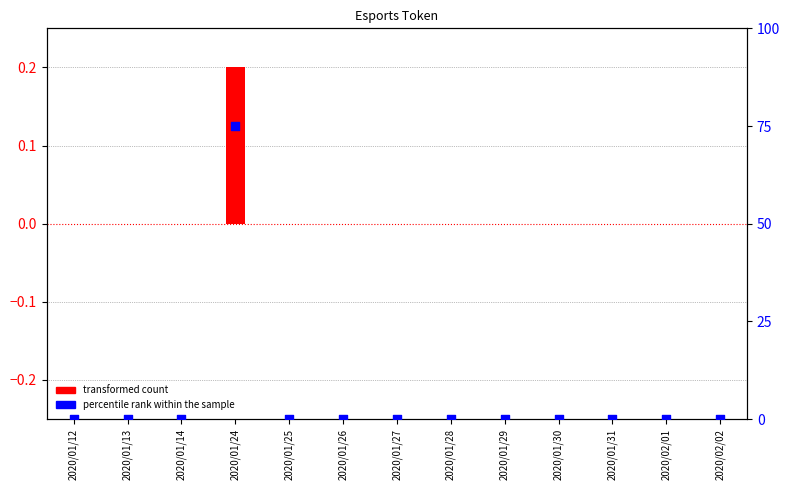

Which series contains the highest Y value?

percentile rank within the sample